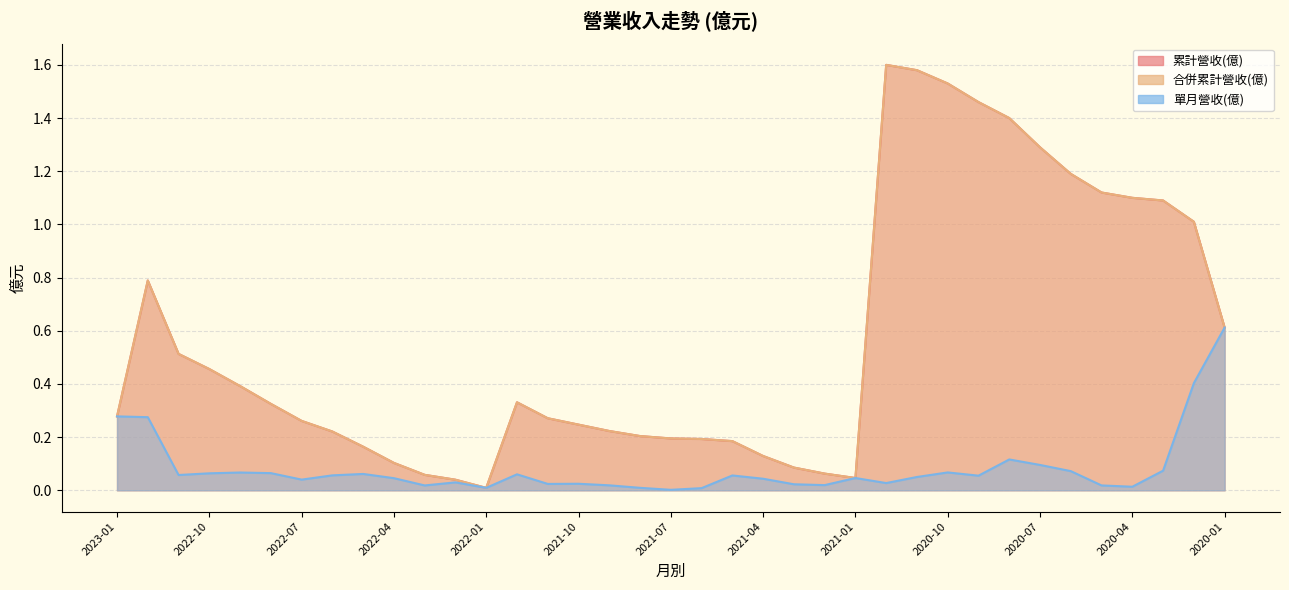

Rank the series at 2022-10 from highest to lowest value.

累計營收(億), 合併累計營收(億), 單月營收(億)